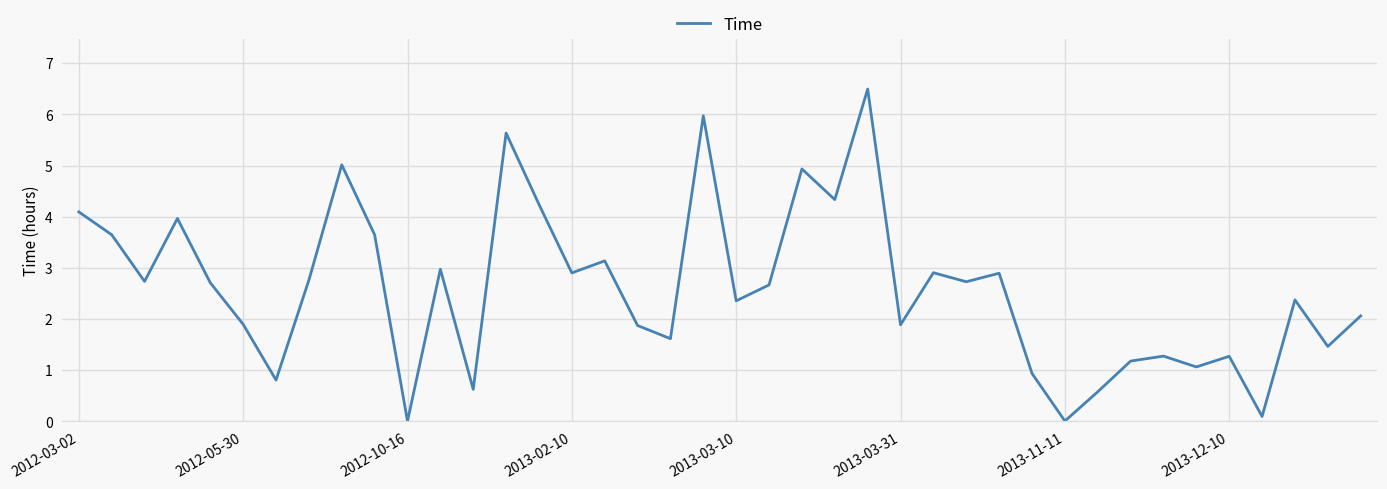

What is the average value?

2.6